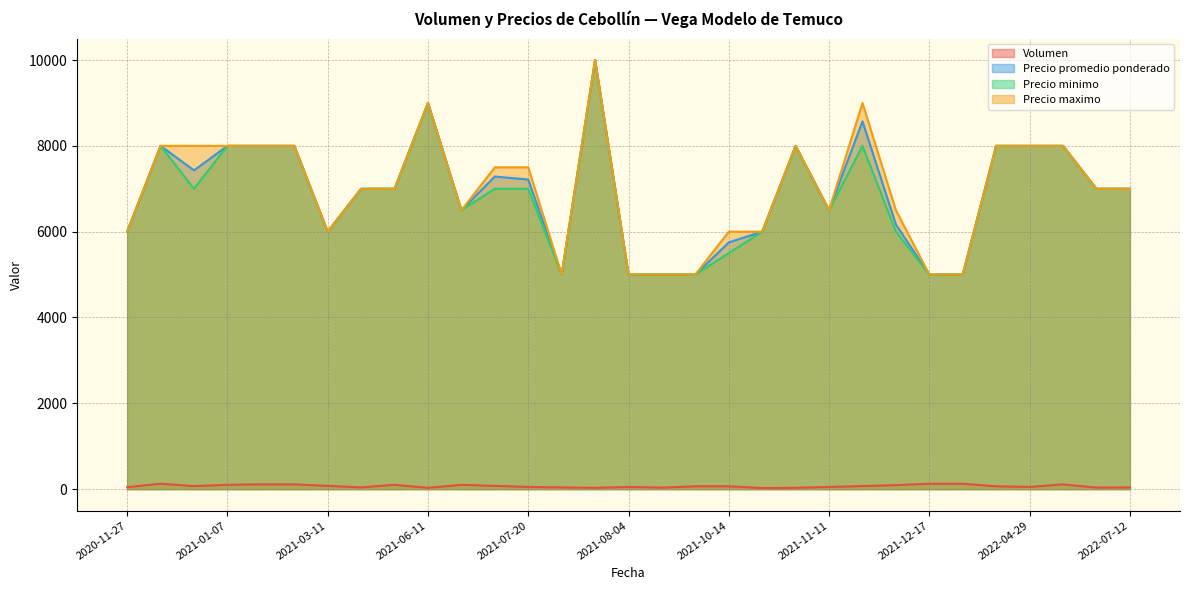

What is the approximate value of Precio maximo at 2022-01-14, to the nearest 50?

8000